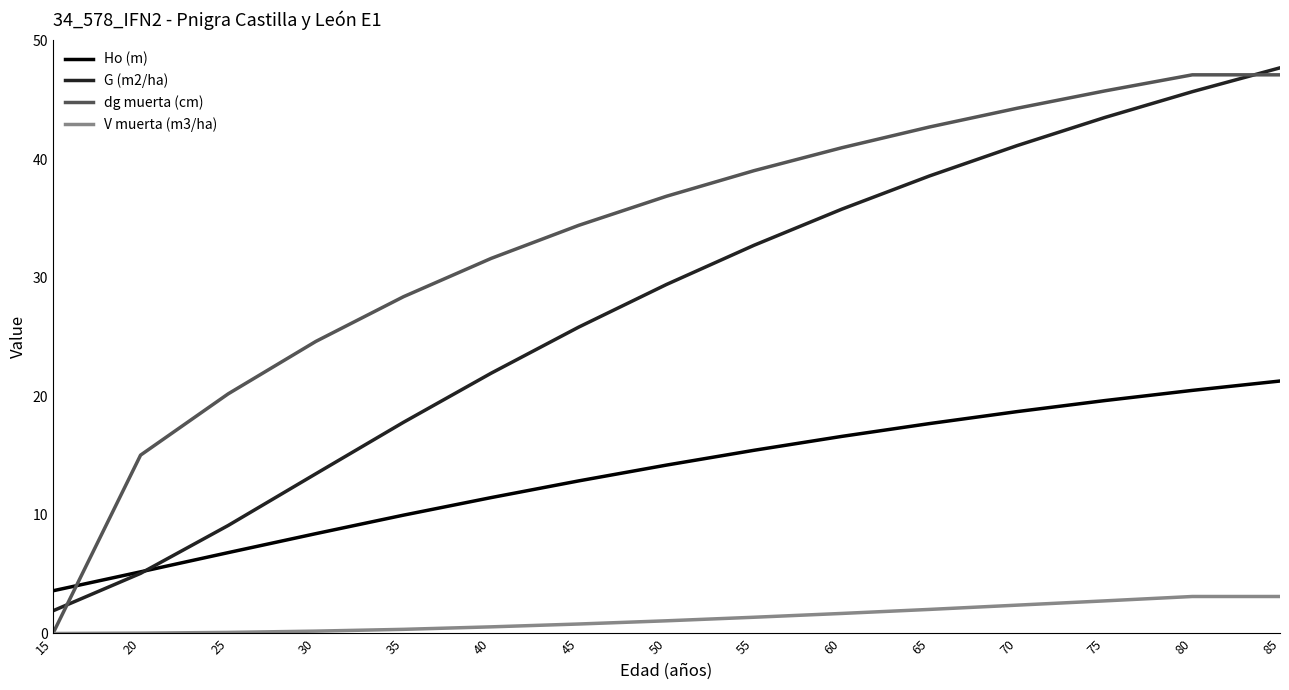

True or false: Ho (m) has a value of 11.5 at 40.

True